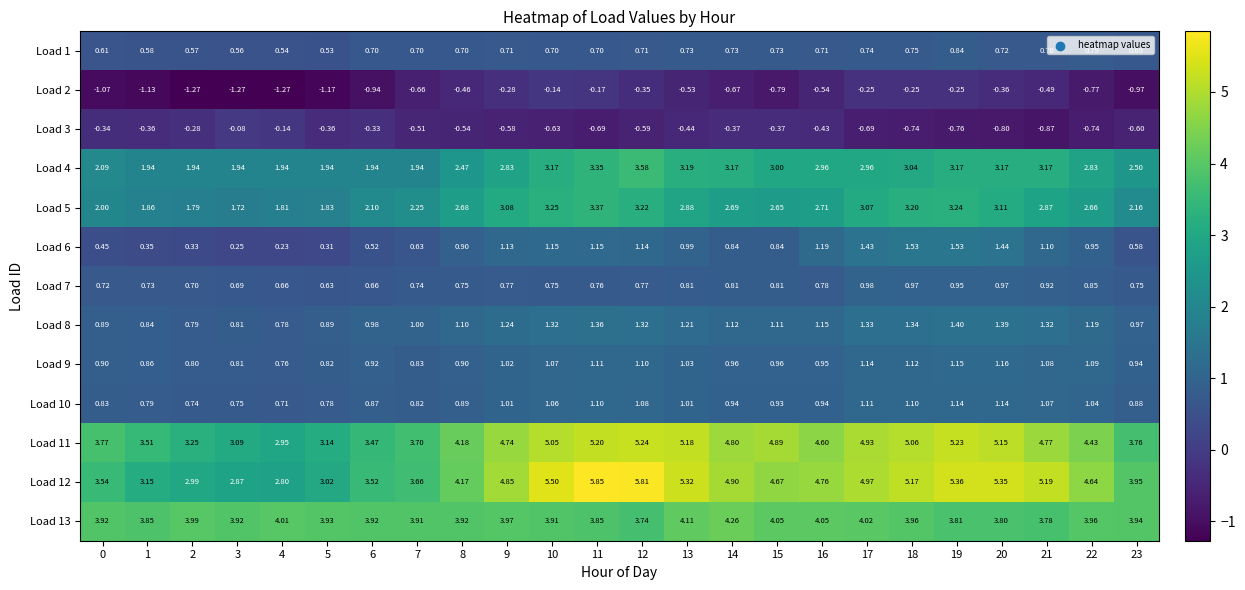

Is the value of Load 13 at 4 greater than the value of Load 9 at 23?

Yes